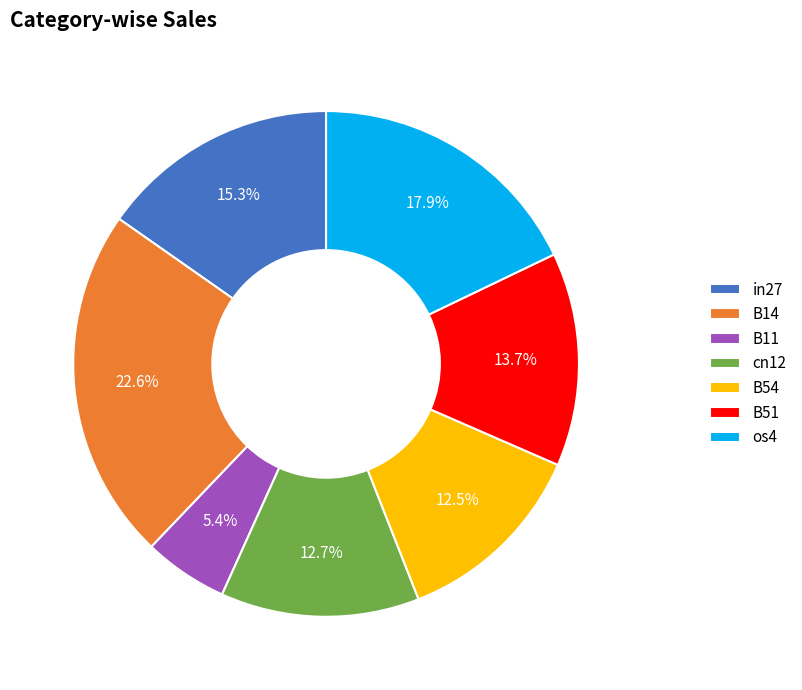

Is it true that cn12 is 18% of the pie?

False